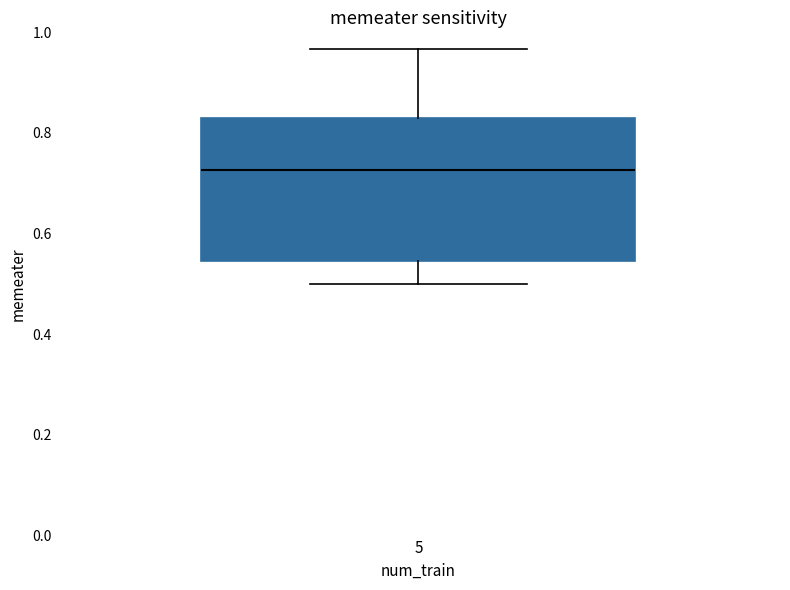

Where does the upper whisker of the box at x = 5 end on the y-axis? The values are not printed on the chart, so give them approximately, as read against the axis.

0.96